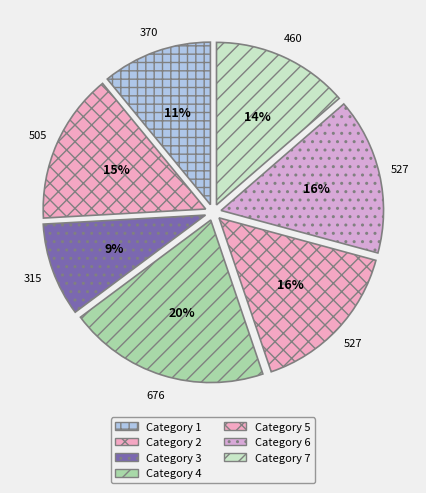

Rank the categories by value from highest to lowest.

4, 5, 6, 2, 7, 1, 3